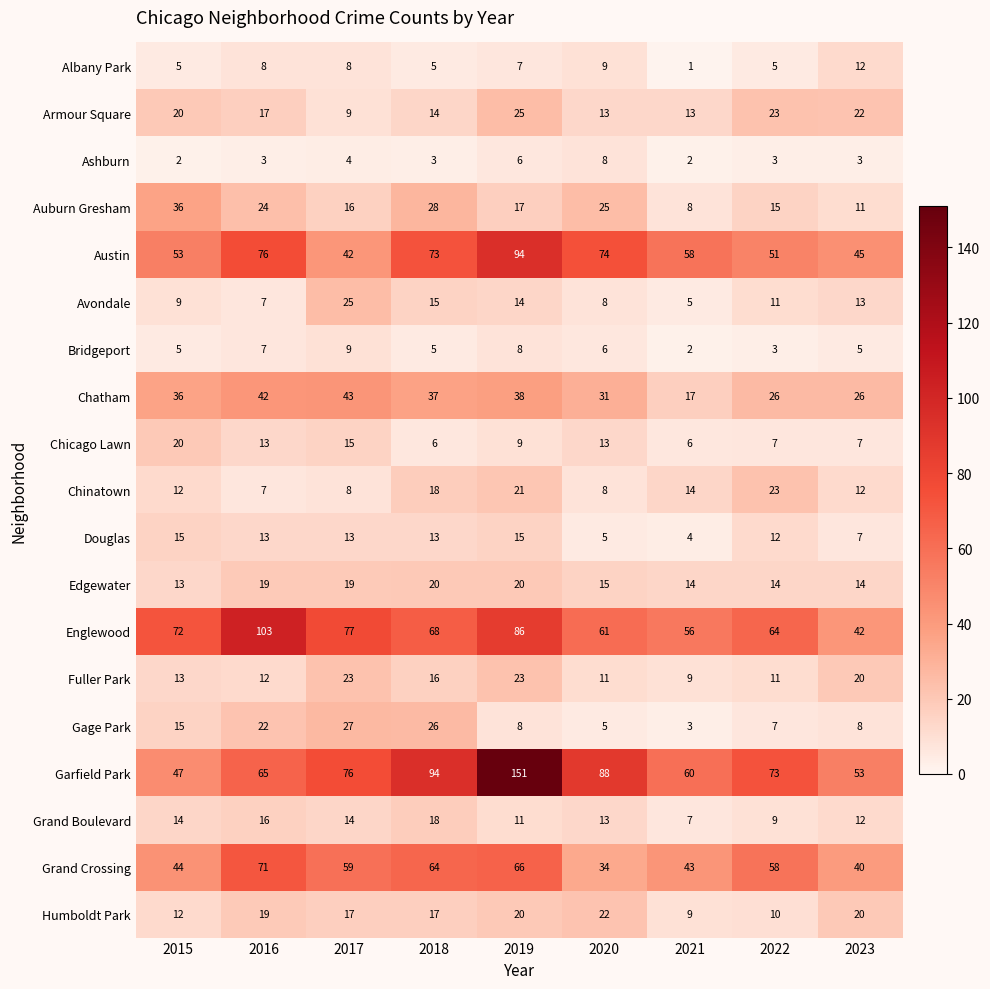

Which series has the largest total across all categories?

Garfield Park